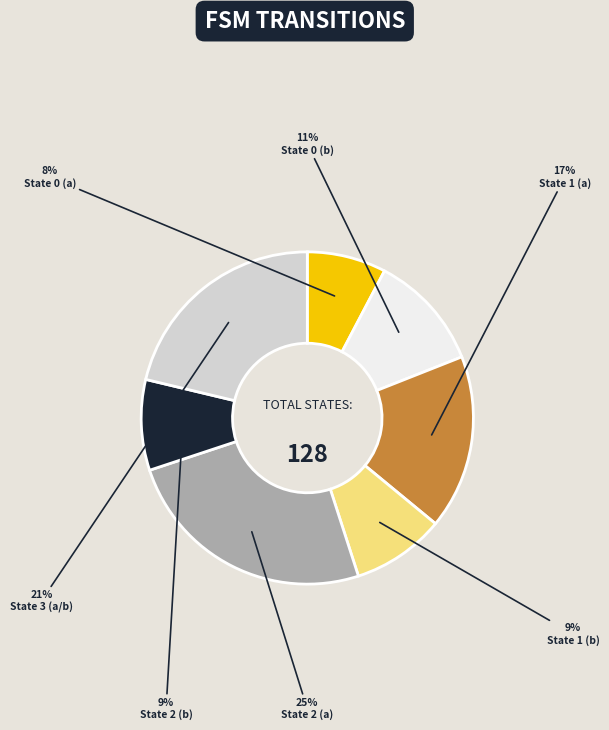

To the nearest percent, what is the difference between the largest and smallest slice percentages?

17%